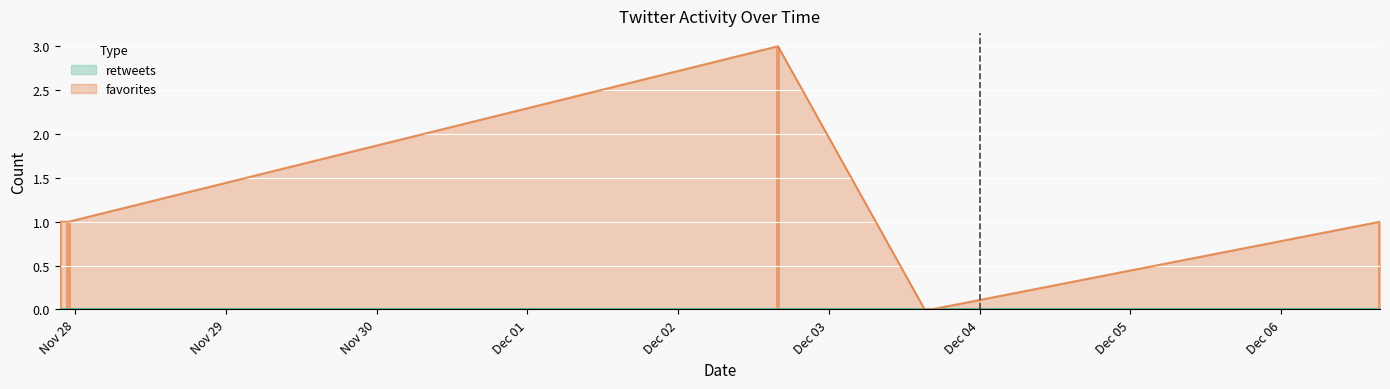

What is the label of the 2nd bar from the right?

2017-12-03 16:19